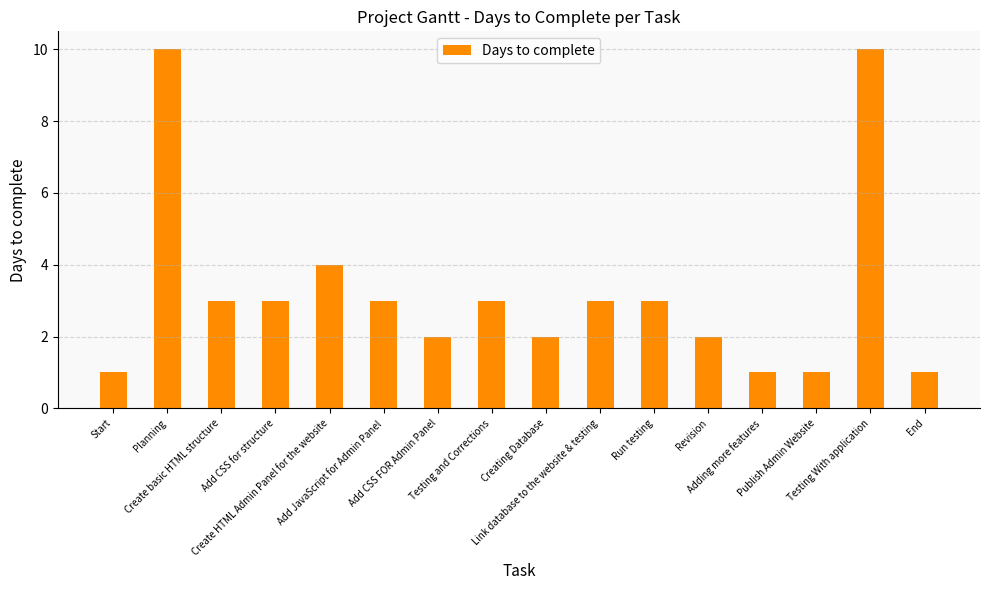

What is the average value?

3